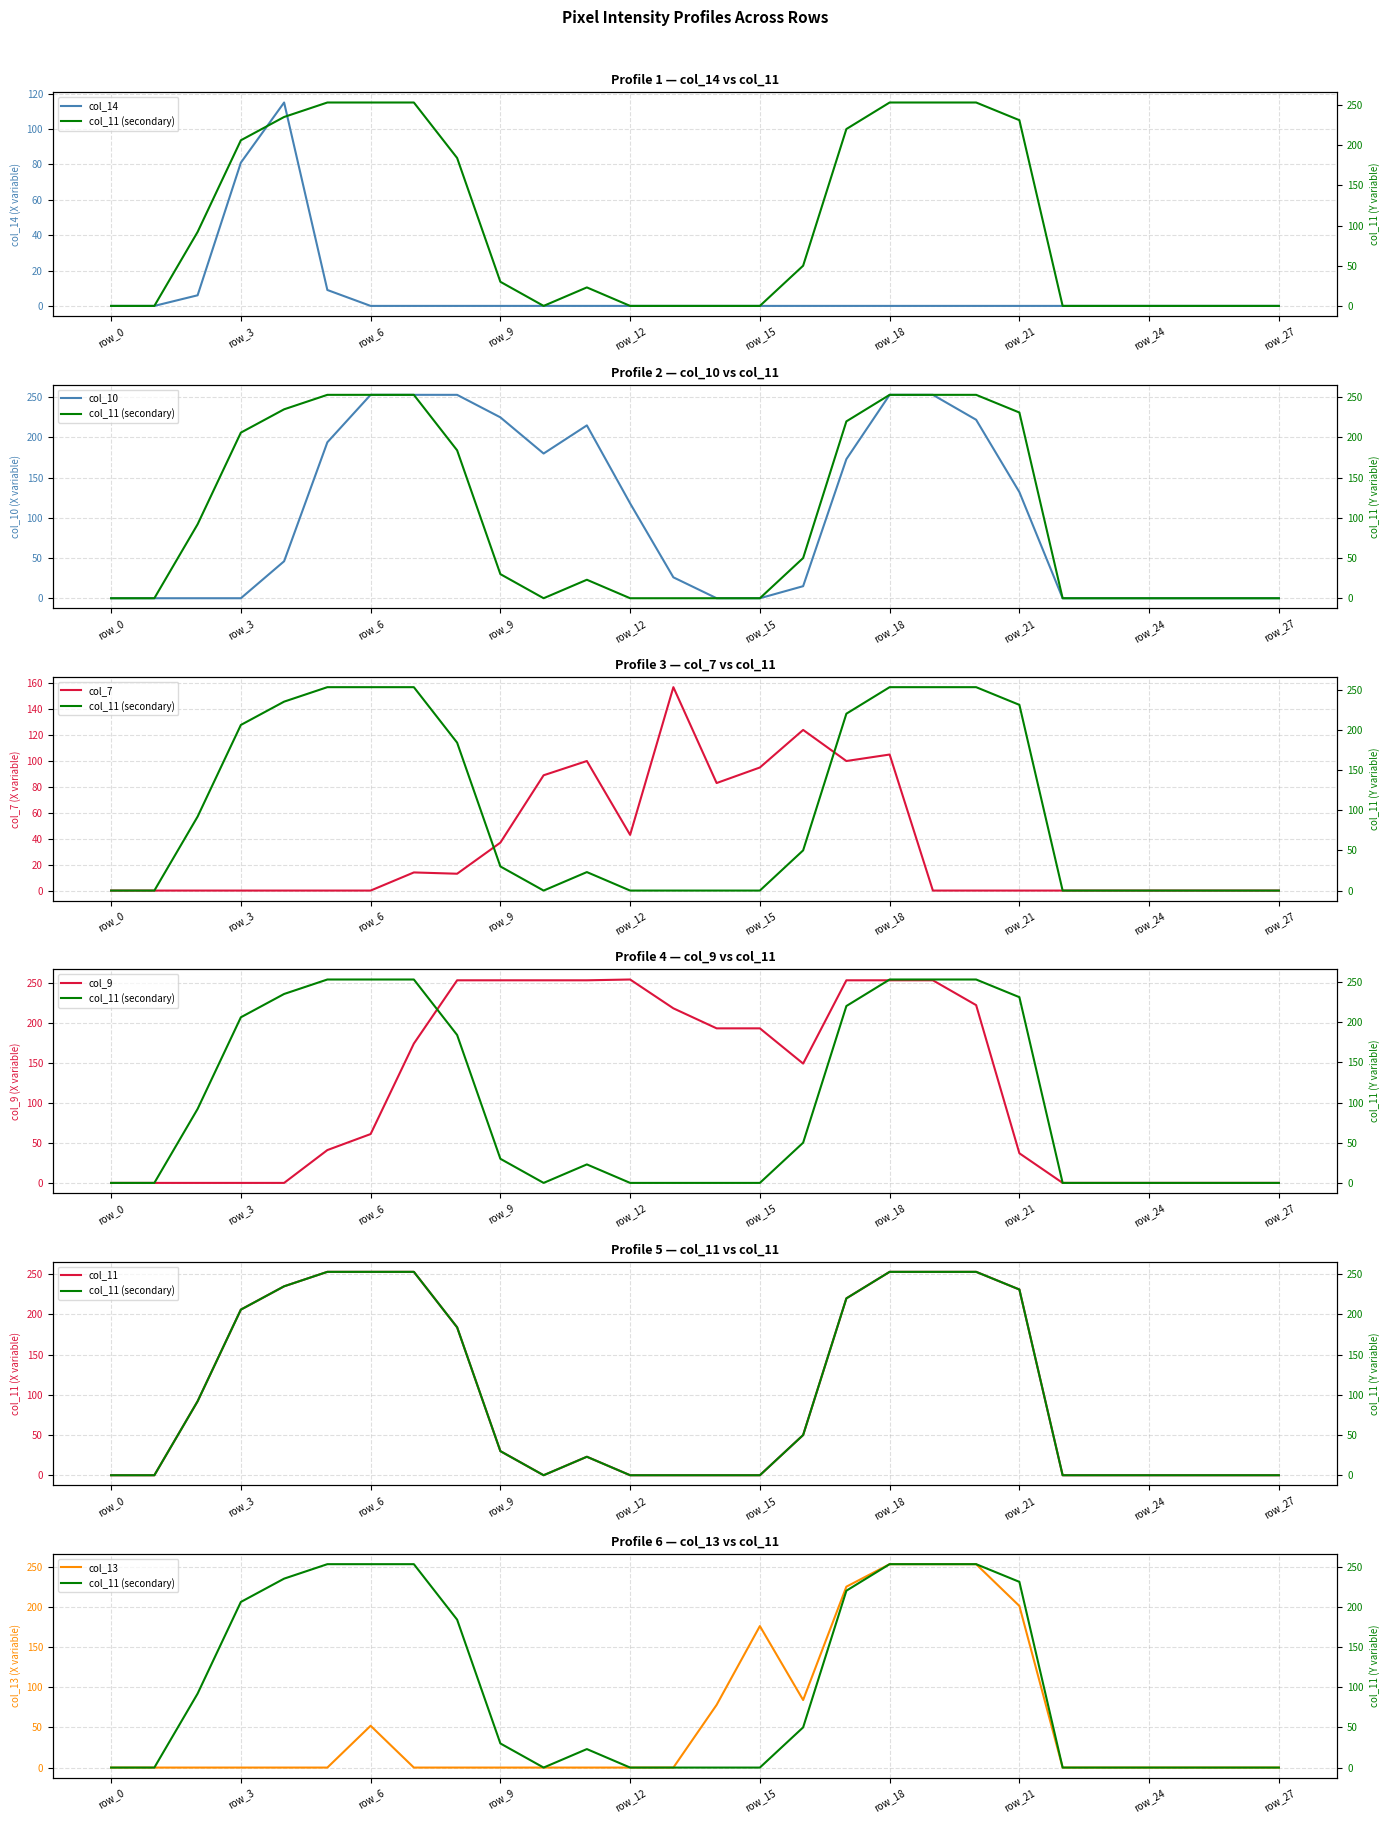

Is the value of col_13 at row_3 greater than the value of col_11 at row_5?

No